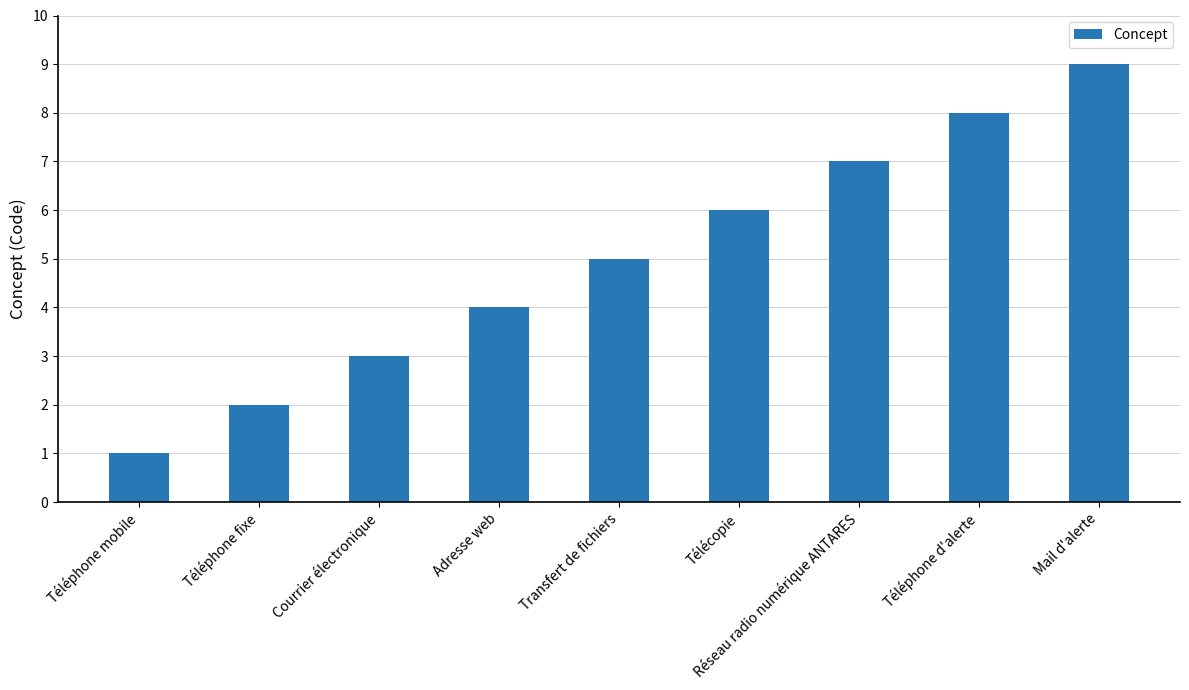

Count the number of categories in the chart.

9